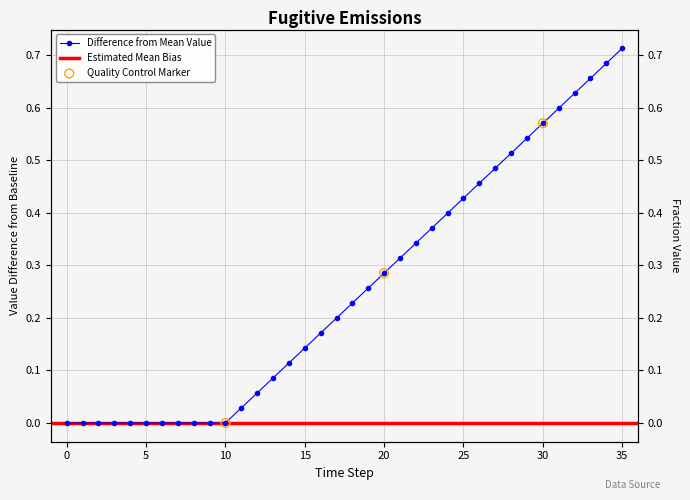

Which has a higher value, 15 or 32?

32